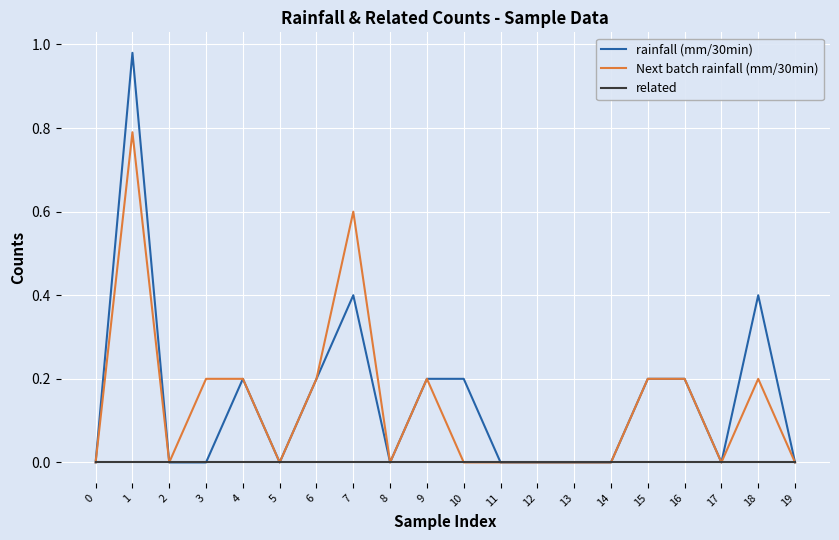

List the series in order of their peak value, lowest first.

related, Next batch rainfall (mm/30min), rainfall (mm/30min)